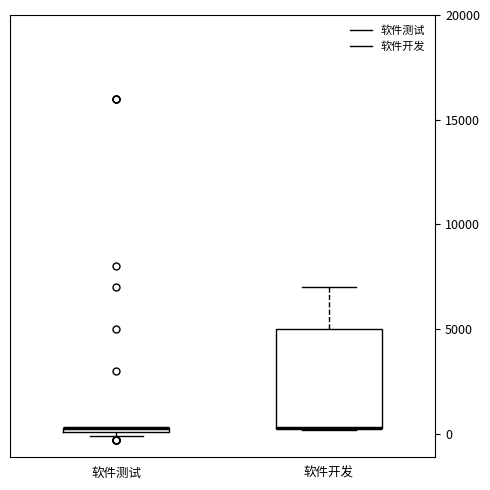

Where does the upper whisker of the box for 软件开发 end on the y-axis? The values are not printed on the chart, so give them approximately, as read against the axis.

7000